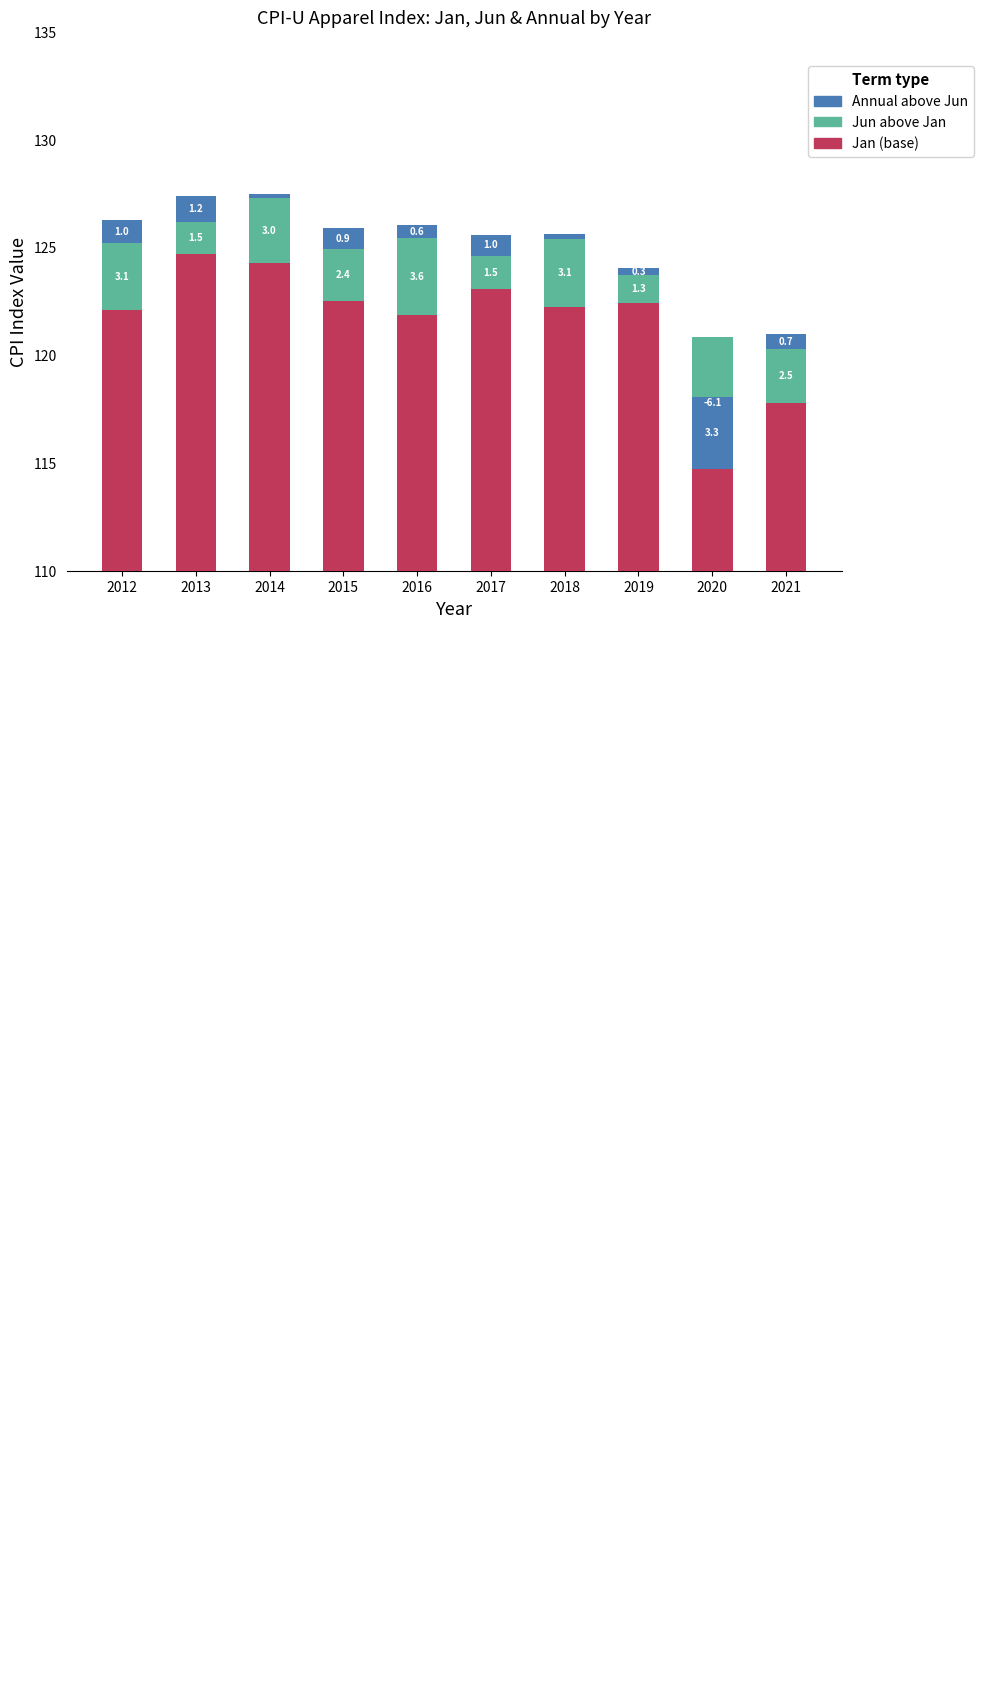

How many bars are there in each group?

3